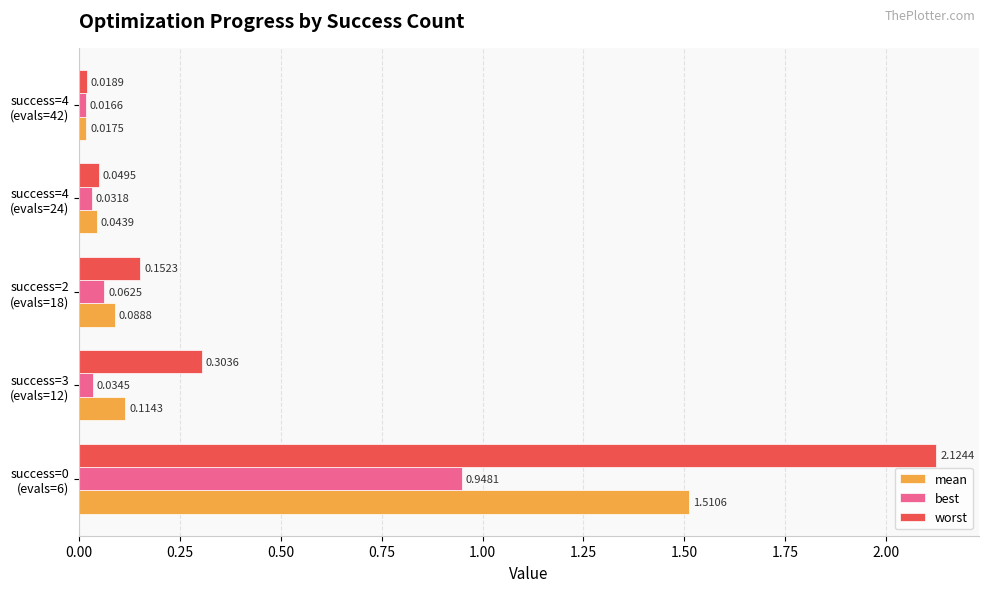

At how many categories does at least one series exceed 0?

5